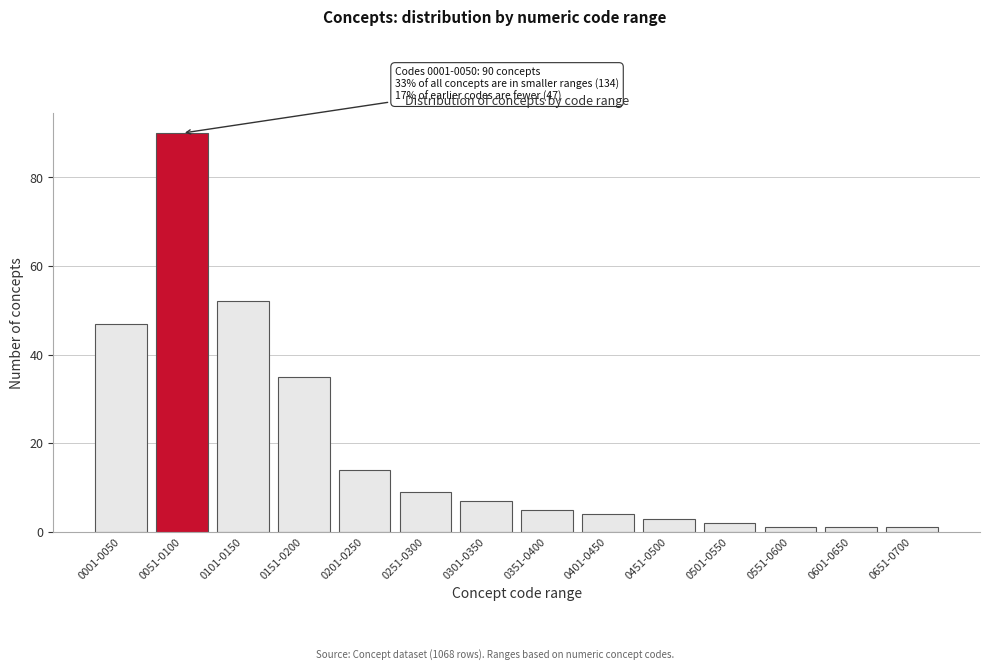

Reading left to right, what are all the values shown in this chart?

47	90	52	35	14	9	7	5	4	3	2	1	1	1